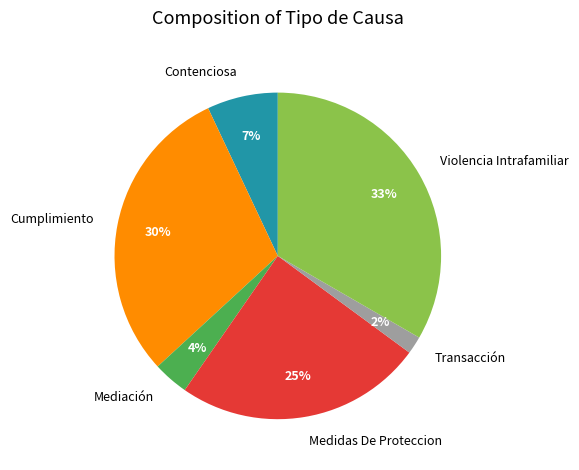

What percentage is the Cumplimiento slice, to the nearest percent?

30%